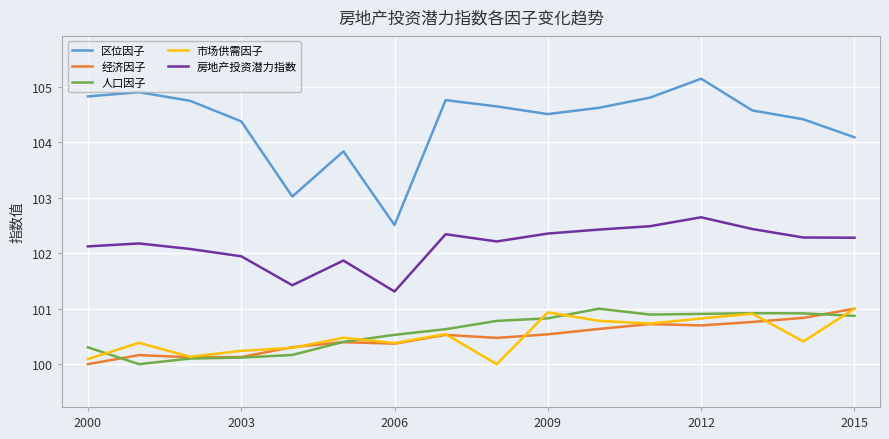

True or false: 人口因子 and 房地产投资潜力指数 intersect in this chart.

False